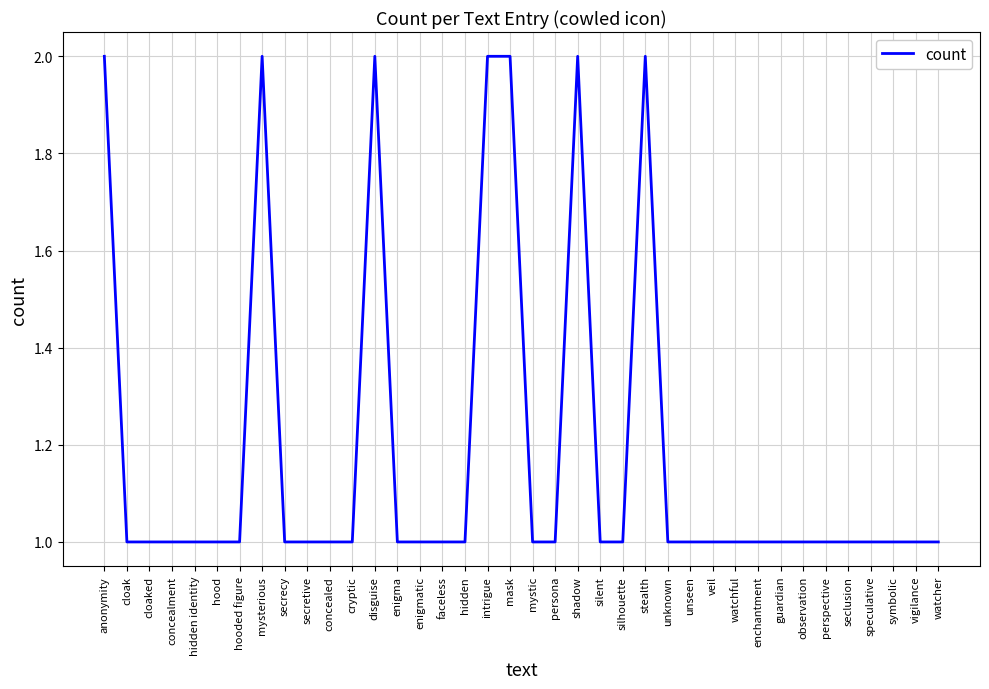

Reading left to right, extract all data points from this chart.

anonymity=2	cloak=1	cloaked=1	concealment=1	hidden identity=1	hood=1	hooded figure=1	mysterious=2	secrecy=1	secretive=1	concealed=1	cryptic=1	disguise=2	enigma=1	enigmatic=1	faceless=1	hidden=1	intrigue=2	mask=2	mystic=1	persona=1	shadow=2	silent=1	silhouette=1	stealth=2	unknown=1	unseen=1	veil=1	watchful=1	enchantment=1	guardian=1	observation=1	perspective=1	seclusion=1	speculative=1	symbolic=1	vigilance=1	watcher=1